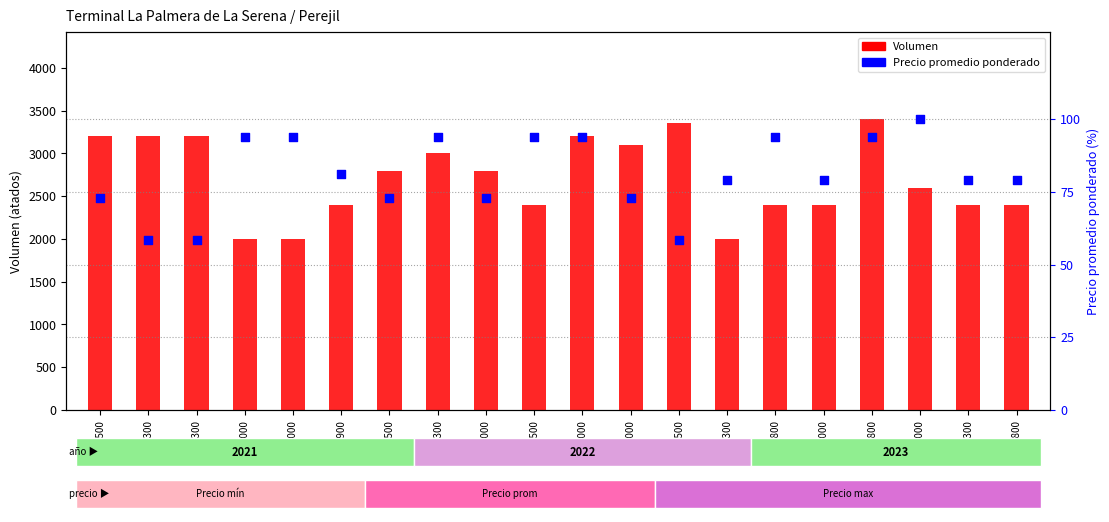

What are all the series names shown in the legend?

Volumen, Precio promedio ponderado